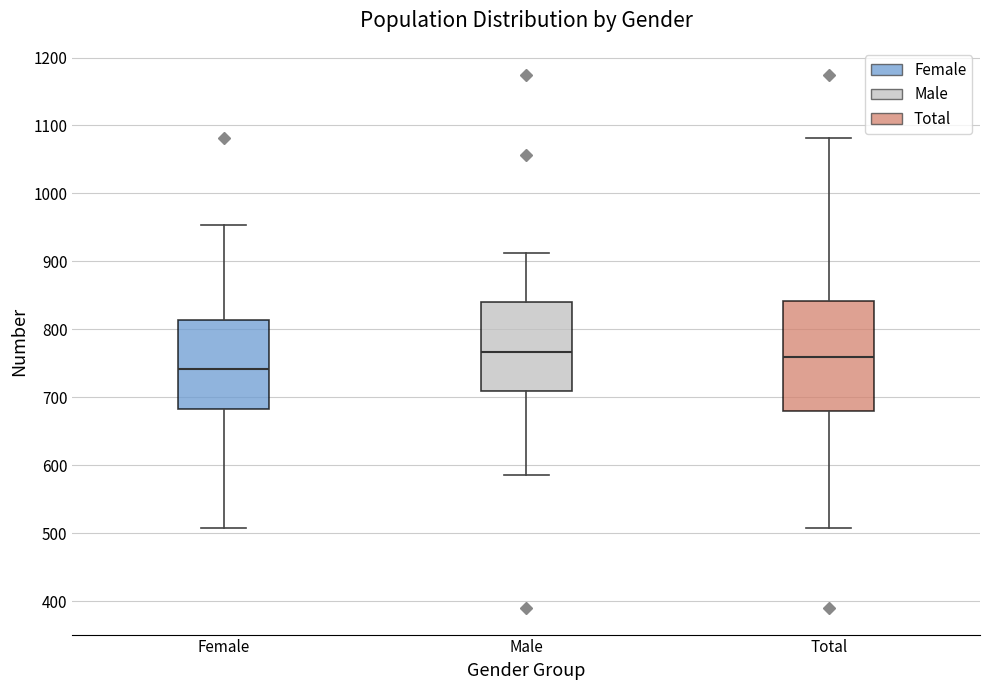

Reading left to right, read every box against the y-axis: the position of its median line, the range the box covers, and the ends of its whiskers. The values are not printed on the chart, so give them approximately, as read against the axis.

Female: median 740, box 680 to 810, whiskers 510 to 950
Male: median 770, box 710 to 840, whiskers 590 to 910
Total: median 760, box 680 to 840, whiskers 510 to 1080